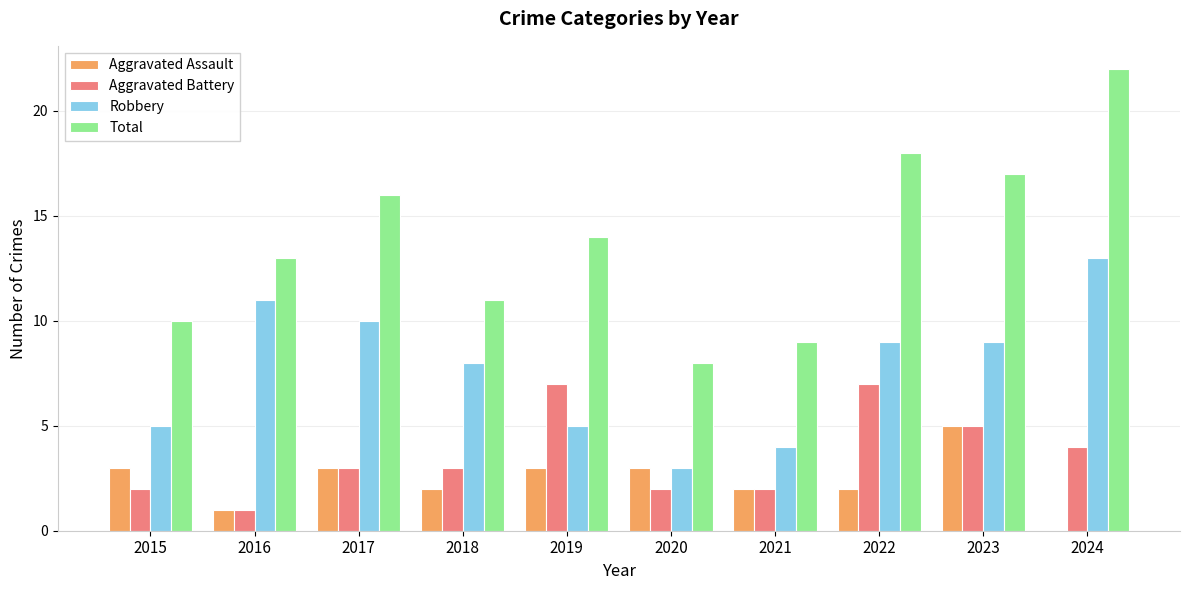

Is it true that Aggravated Assault equals 5 at 2017?

False